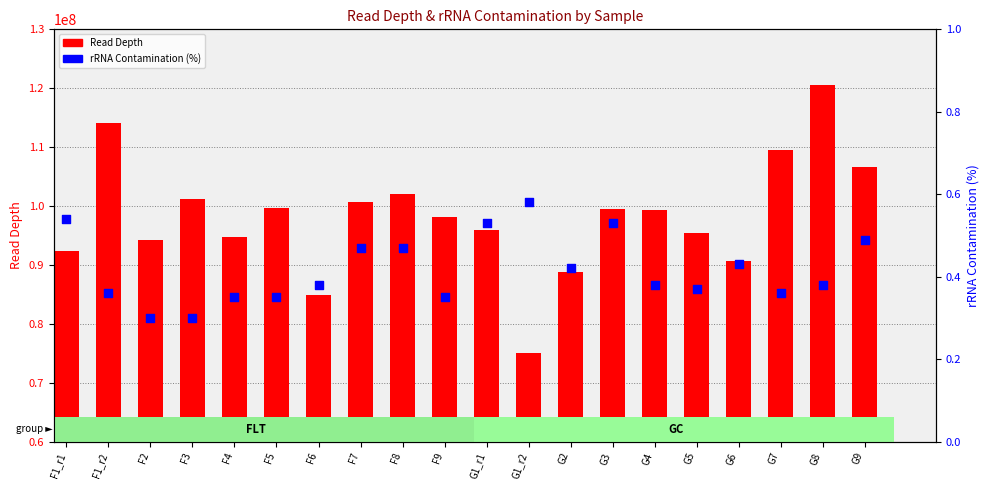

At how many categories does at least one series exceed 79581335?

19